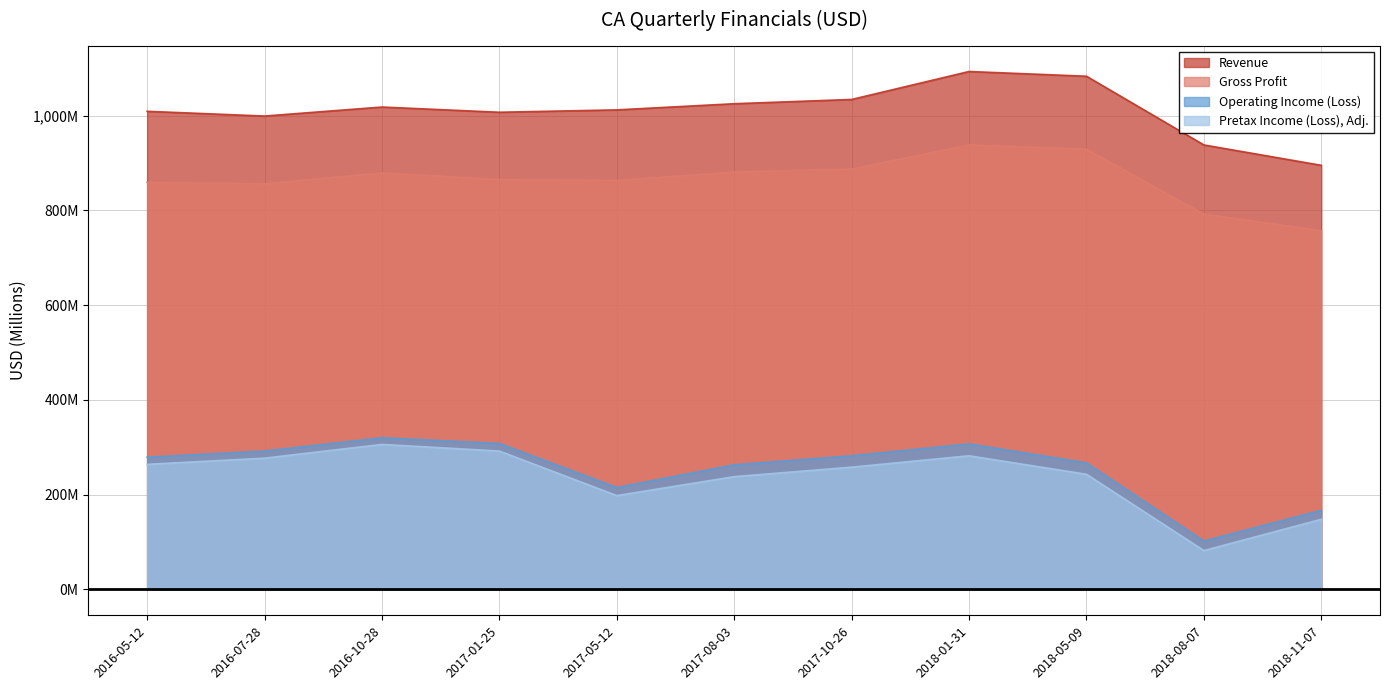

What is the difference between the maximum and minimum values in the Operating Income (Loss) series?

218